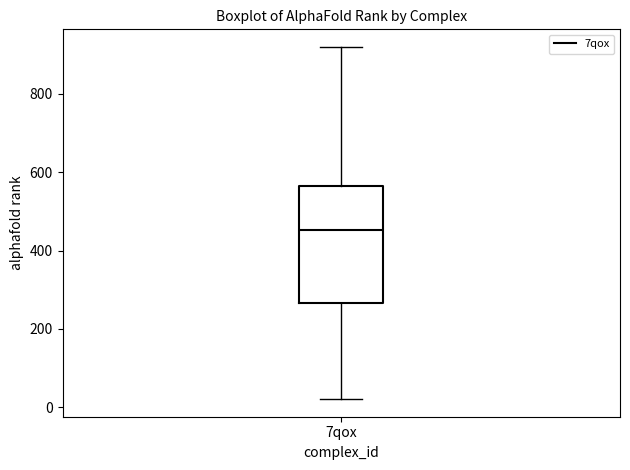

Read this box plot against the y-axis: the position of the median line, the range covered by the box, and the ends of both whiskers. The values are not printed on the chart, so give them approximately, as read against the axis.

median 460, box 260 to 560, whiskers 20 to 920